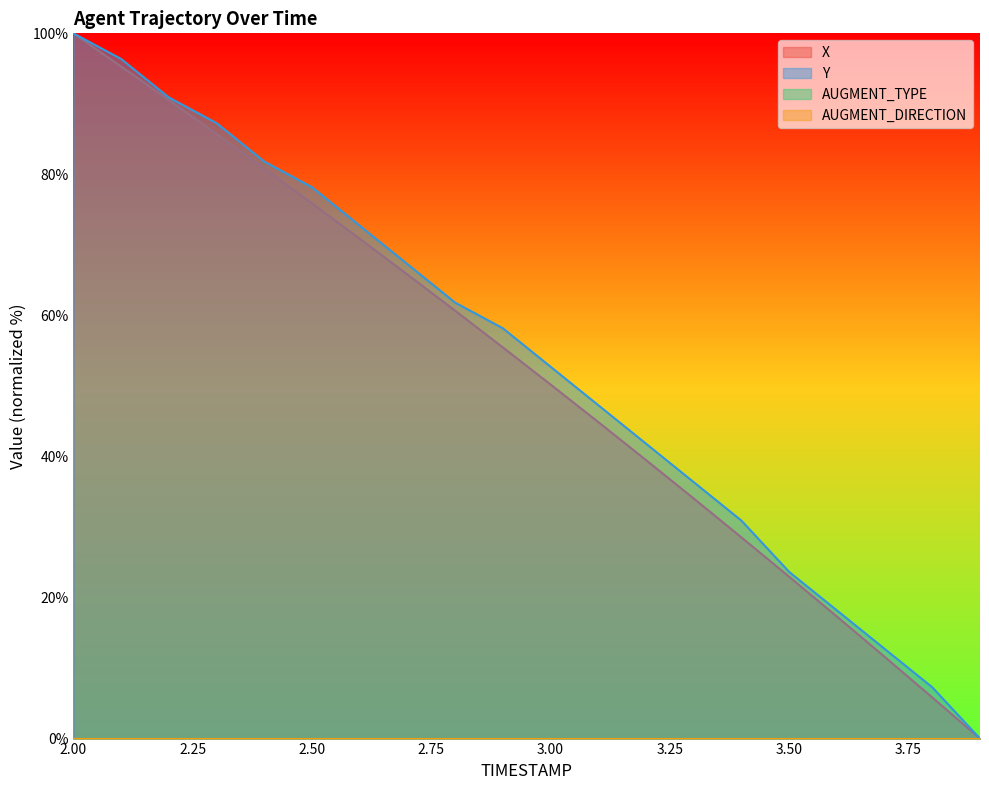

The Y series shows 18.3 at 2.75. True or false?

False